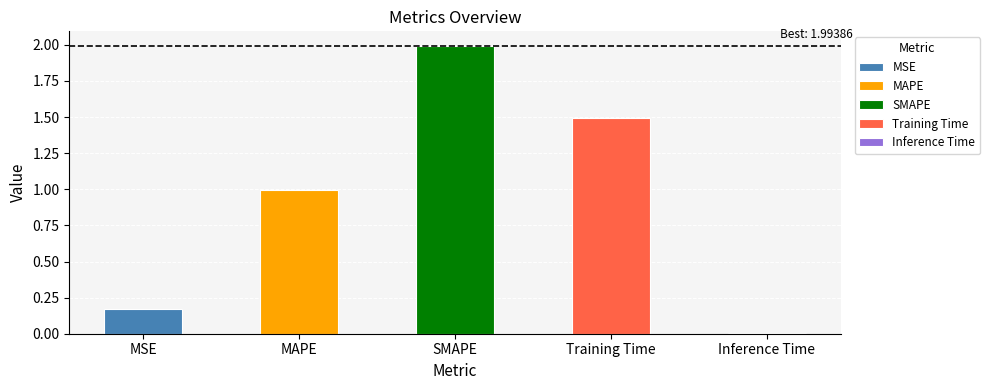

List the labels in order of value, smallest first.

Inference Time, MSE, MAPE, Training Time, SMAPE